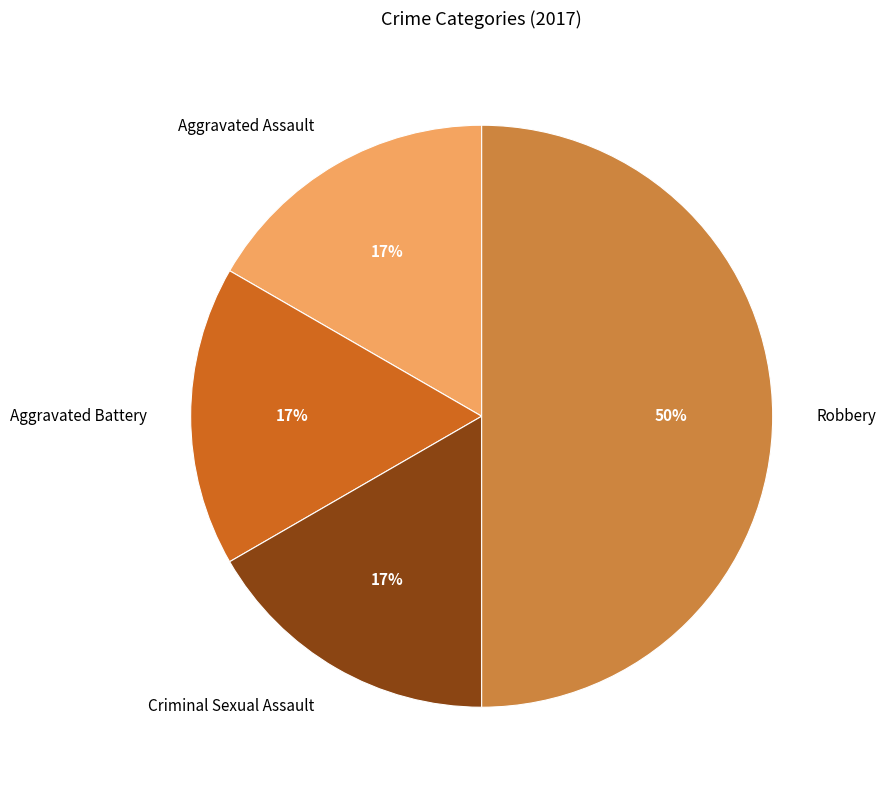

Combined, do Aggravated Assault and Criminal Sexual Assault account for over 50%?

No